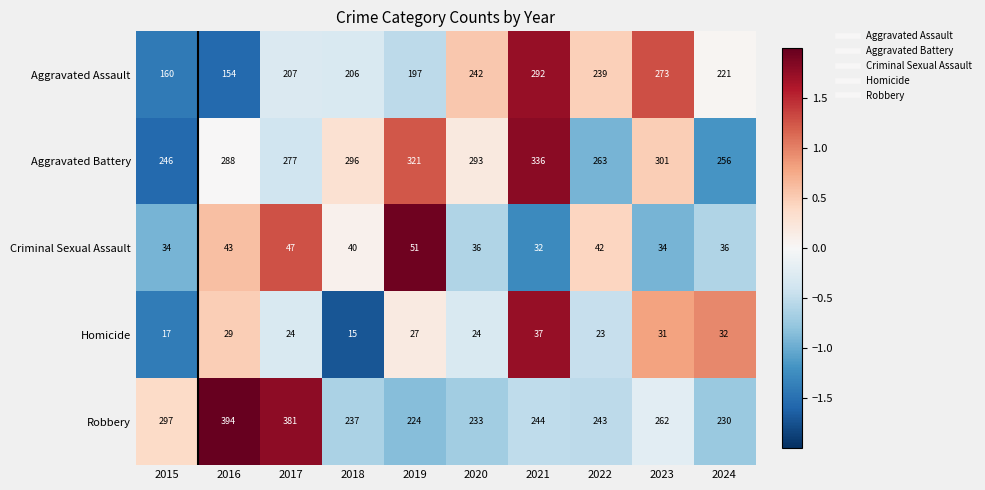

Which series has the widest spread of values?

Robbery